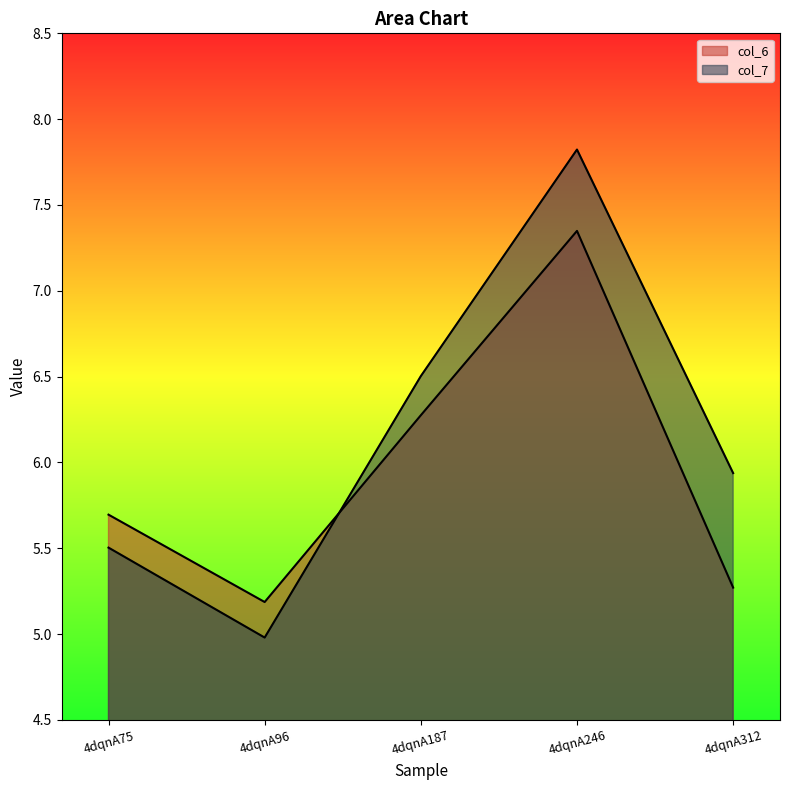

List the labels in order of col_7 value, smallest first.

4dqnA96, 4dqnA75, 4dqnA312, 4dqnA187, 4dqnA246